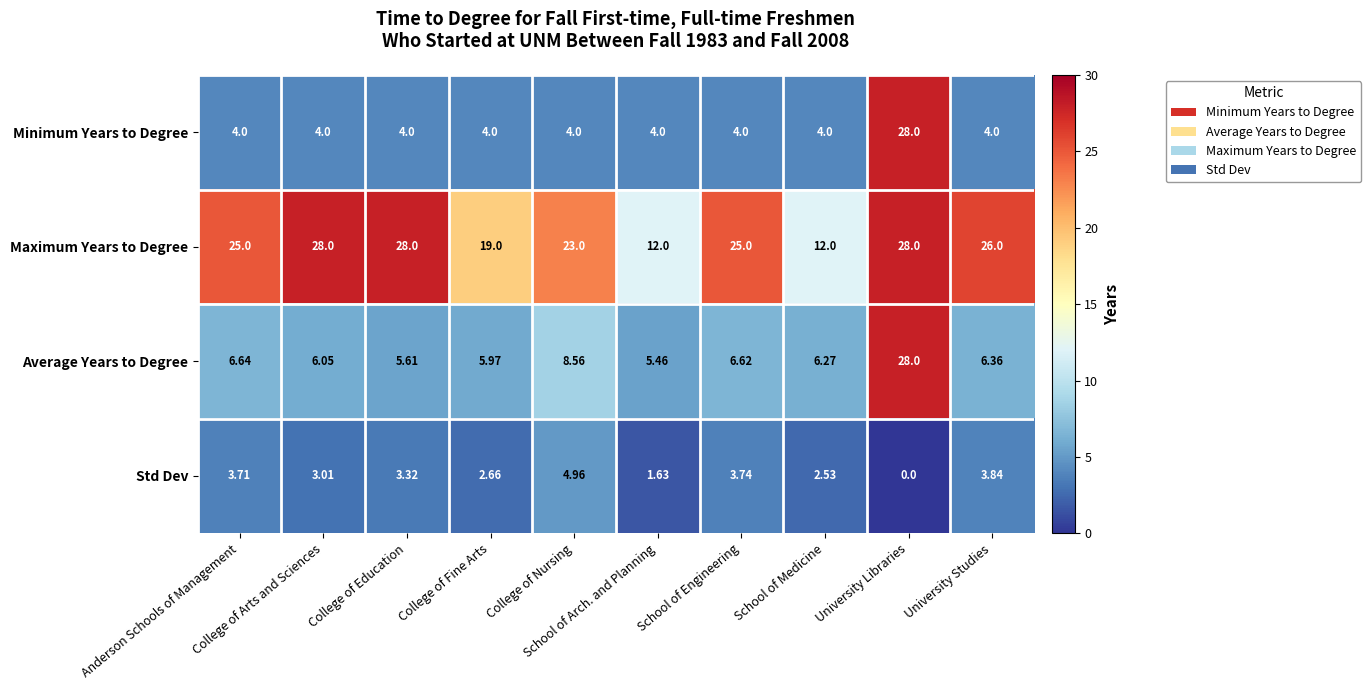

Which series has the largest range (max minus min)?

Minimum Years to Degree